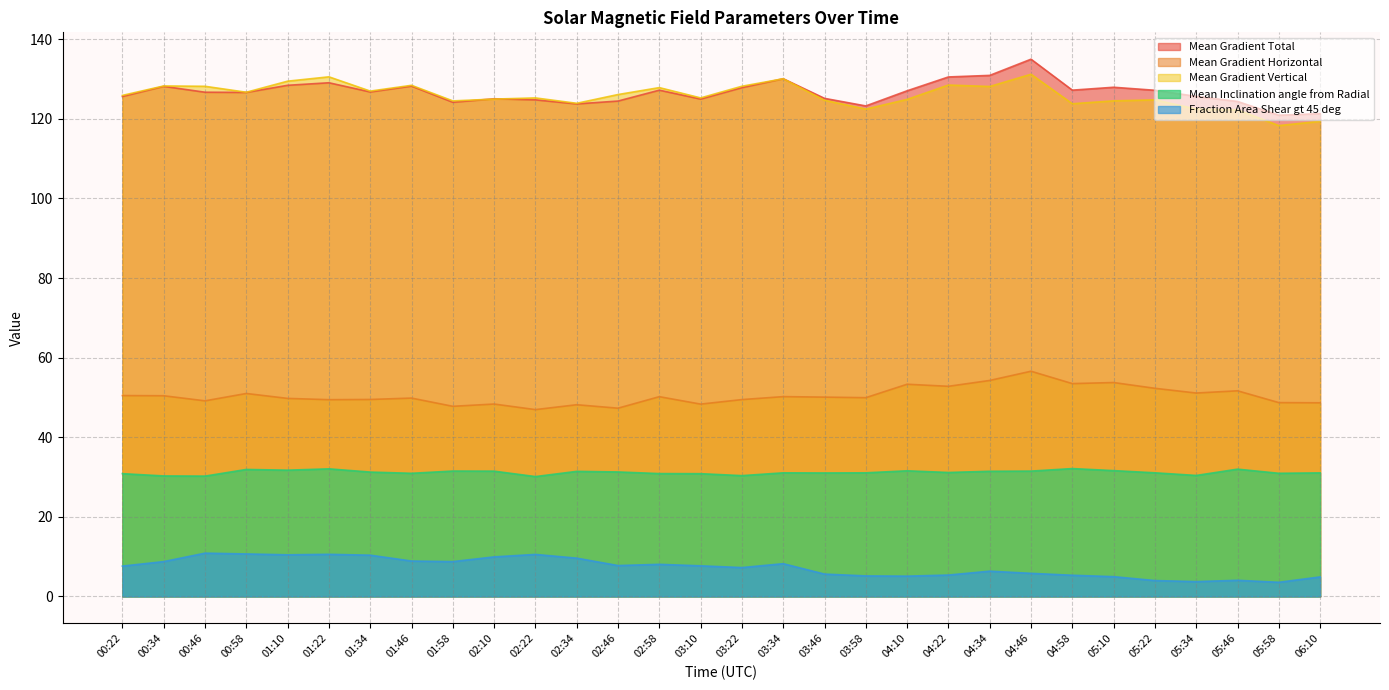

True or false: Mean Inclination angle from Radial and Mean Gradient Vertical cross at least once.

False